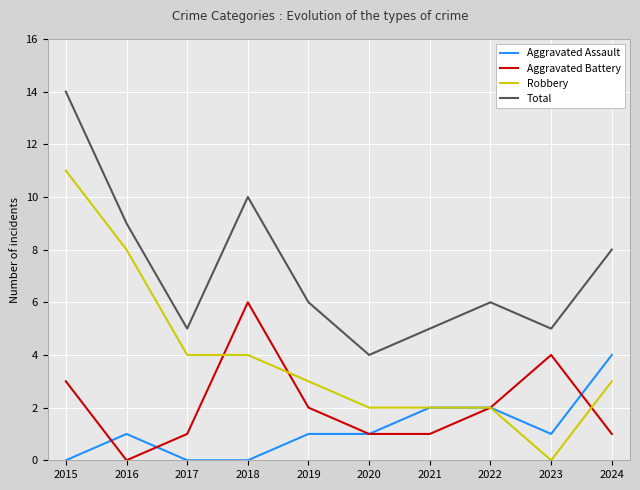

What are all the series names shown in the legend?

Aggravated Assault, Aggravated Battery, Robbery, Total